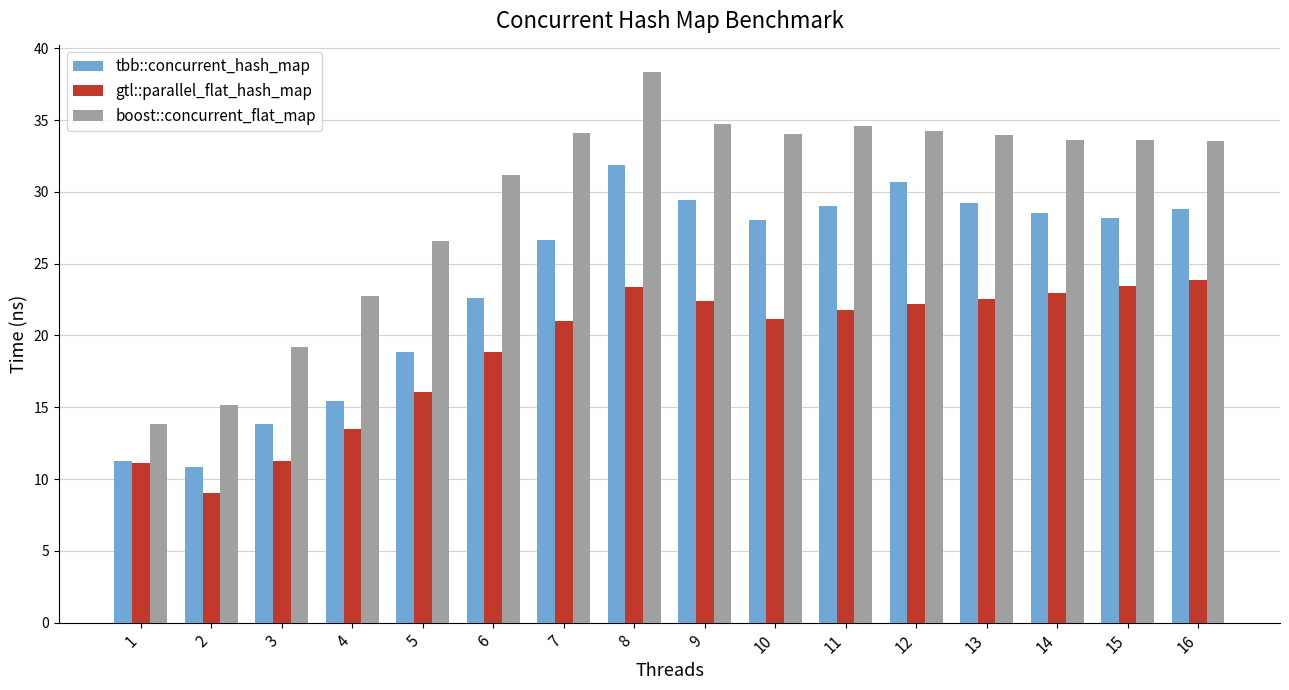

Rank the series by their average value, from lowest to highest.

gtl::parallel_flat_hash_map, tbb::concurrent_hash_map, boost::concurrent_flat_map